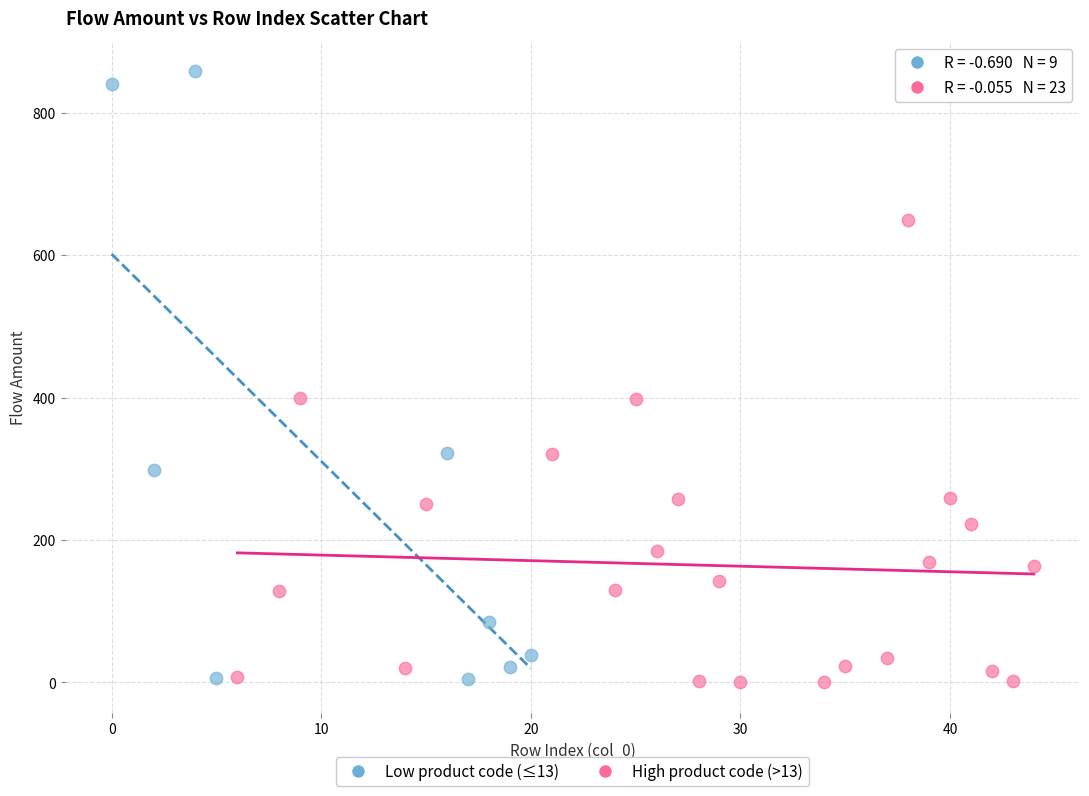

Which series reaches the maximum Y coordinate?

Low product code (≤13)